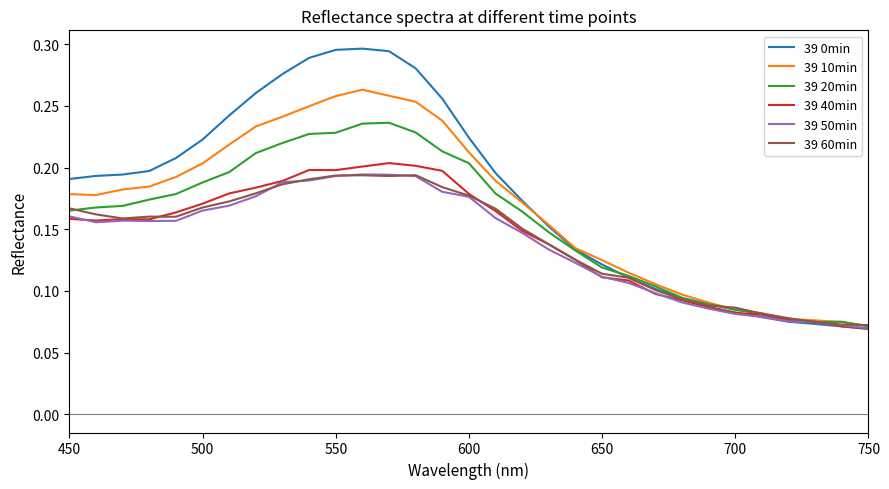

Which series has the widest spread of values?

39 0min